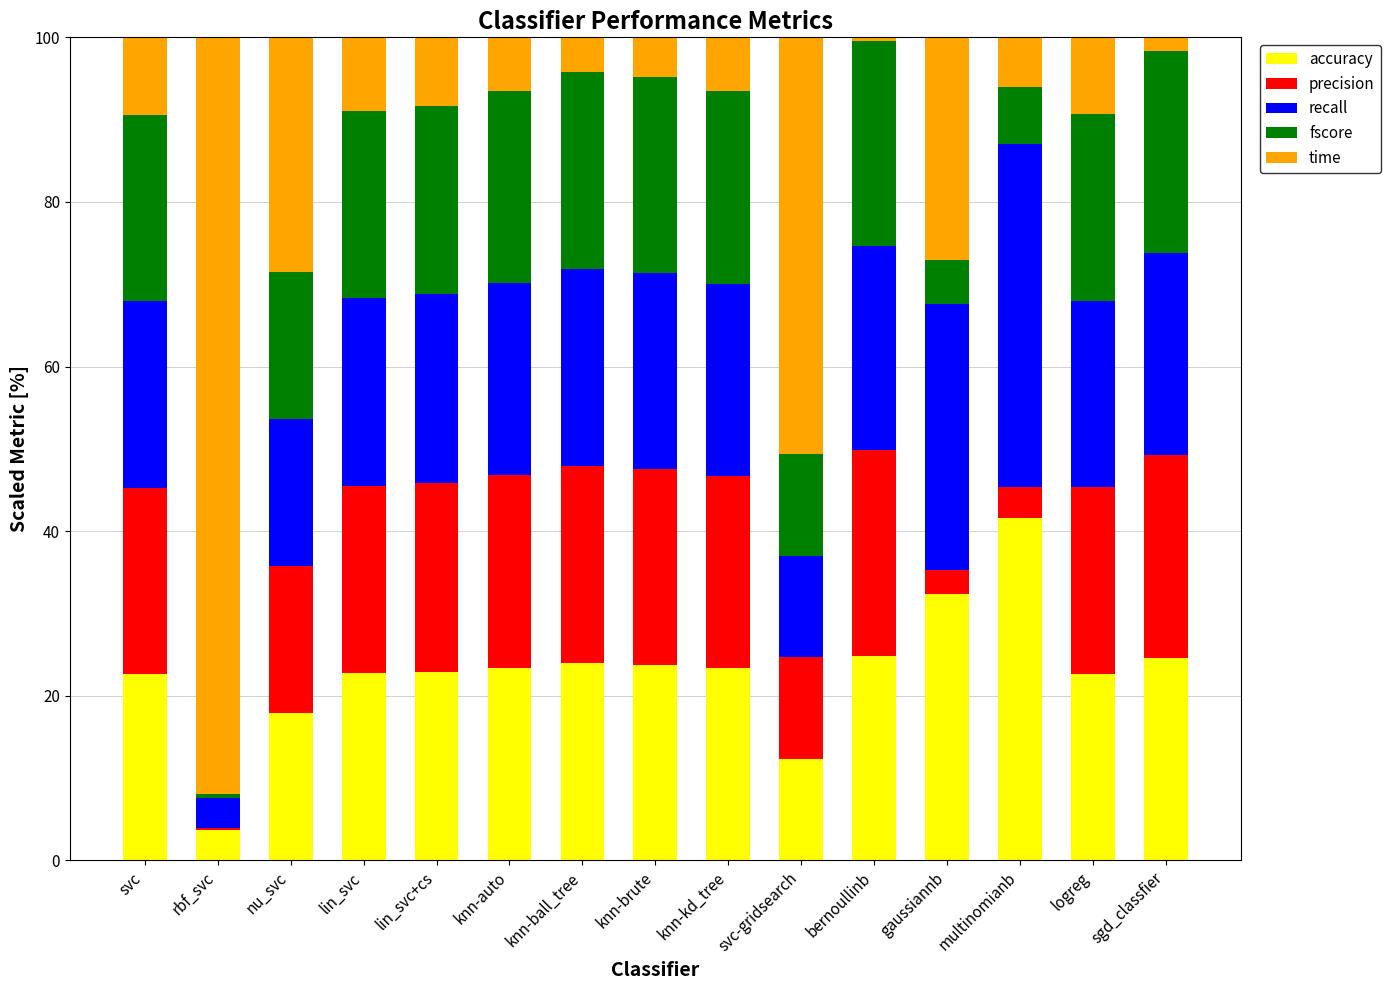

Is it true that accuracy equals 12.3 at svc-gridsearch?

True